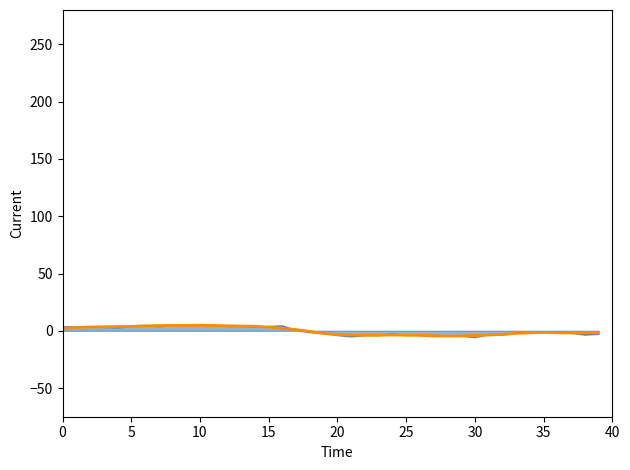

How many lines are shown in the chart?

2